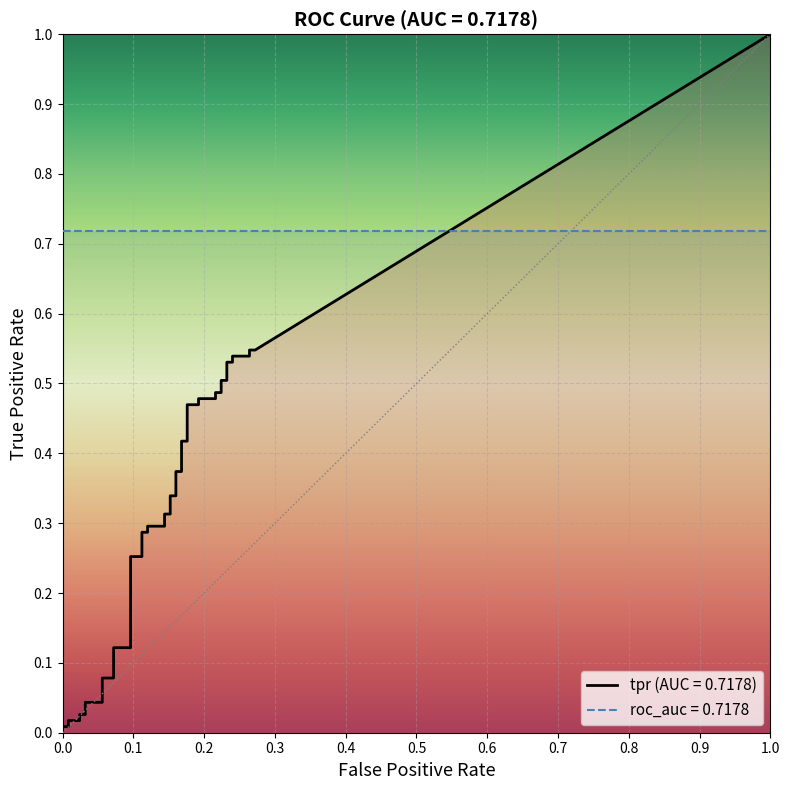

Reading left to right, transcribe all the data shown in this chart.

fpr: fpr=0.0	tpr=0.0	2=0.0	3=0.0	4=0.0	5=0.0	6=0.0	7=0.1	8=0.1	9=0.1	10=0.1	11=0.1	12=0.1	13=0.1	14=0.1	15=0.1	16=0.1	17=0.1	18=0.1	19=0.2	20=0.2	21=0.2	22=0.2	23=0.2	24=0.2	25=0.2	26=0.2	27=0.2	28=0.2	29=0.2	30=0.2	31=0.2	32=0.2	33=0.2	34=0.2	35=0.2	36=0.2	37=0.3	38=0.3	39=0.3
tpr: fpr=0.0	tpr=0.0	2=0.0	3=0.0	4=0.0	5=0.0	6=0.0	7=0.0	8=0.1	9=0.1	10=0.1	11=0.1	12=0.3	13=0.3	14=0.3	15=0.3	16=0.3	17=0.3	18=0.3	19=0.3	20=0.3	21=0.3	22=0.4	23=0.4	24=0.4	25=0.4	26=0.5	27=0.5	28=0.5	29=0.5	30=0.5	31=0.5	32=0.5	33=0.5	34=0.5	35=0.5	36=0.5	37=0.5	38=0.5	39=0.5